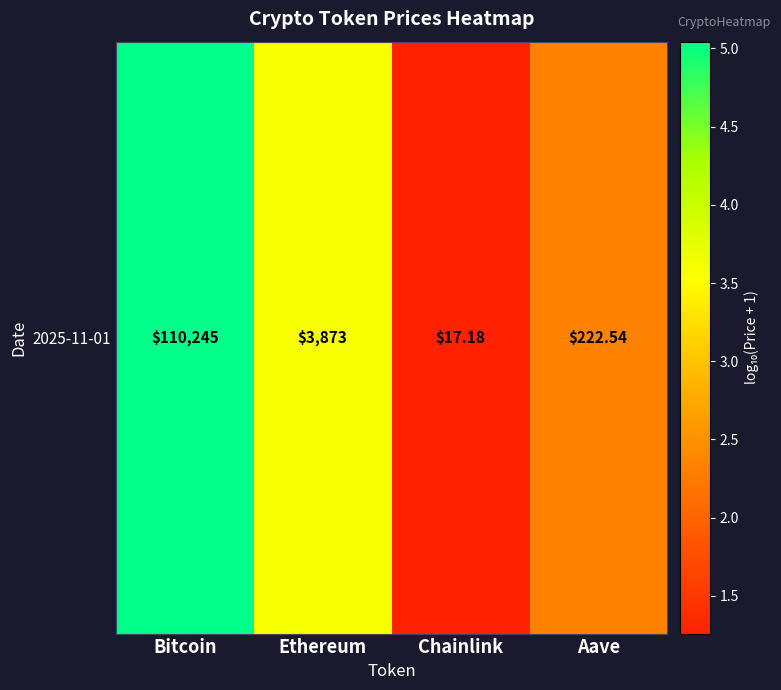

Reading left to right, transcribe all the data shown in this chart.

Bitcoin=5.0	Ethereum=3.6	Chainlink=1.3	Aave=2.3